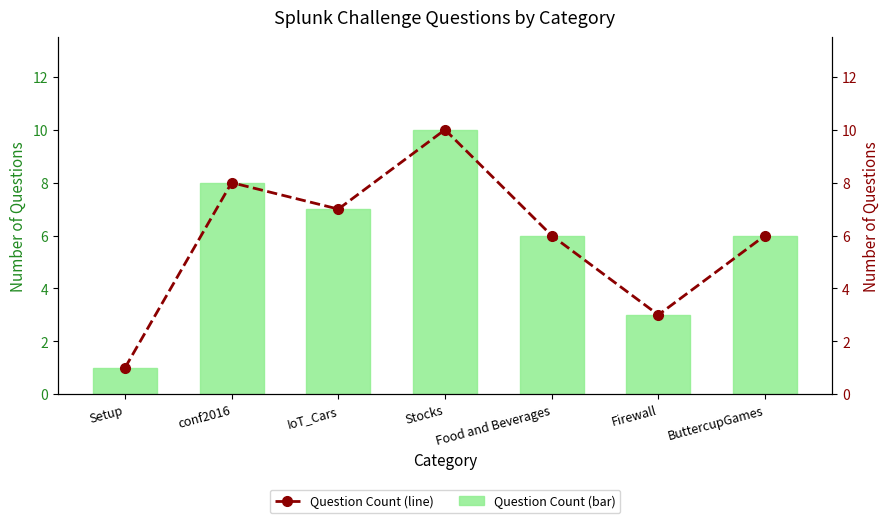

Read the Number of Questions value at Stocks.

10